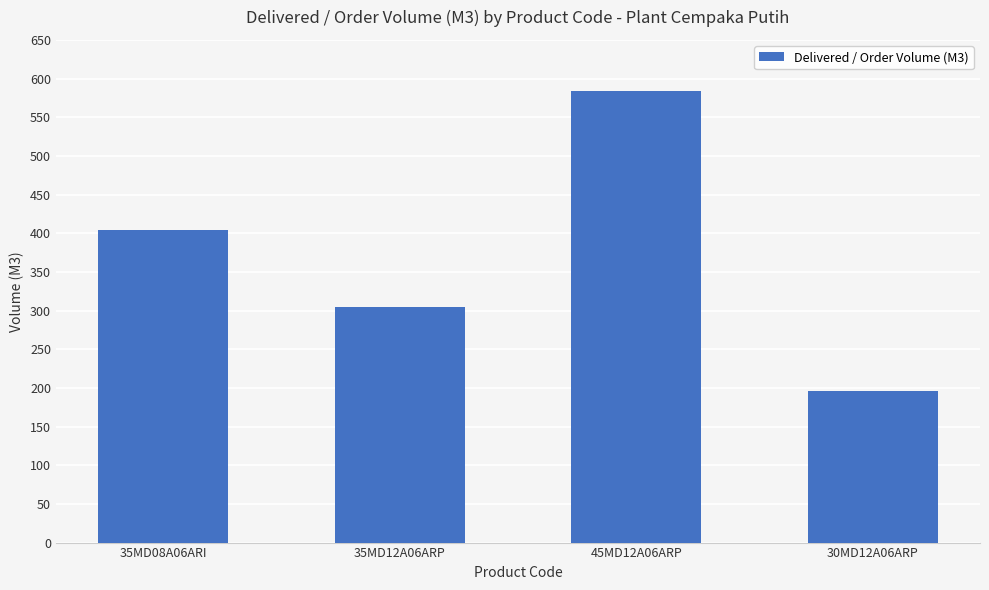

List the labels in order of value, smallest first.

30MD12A06ARP, 35MD12A06ARP, 35MD08A06ARI, 45MD12A06ARP